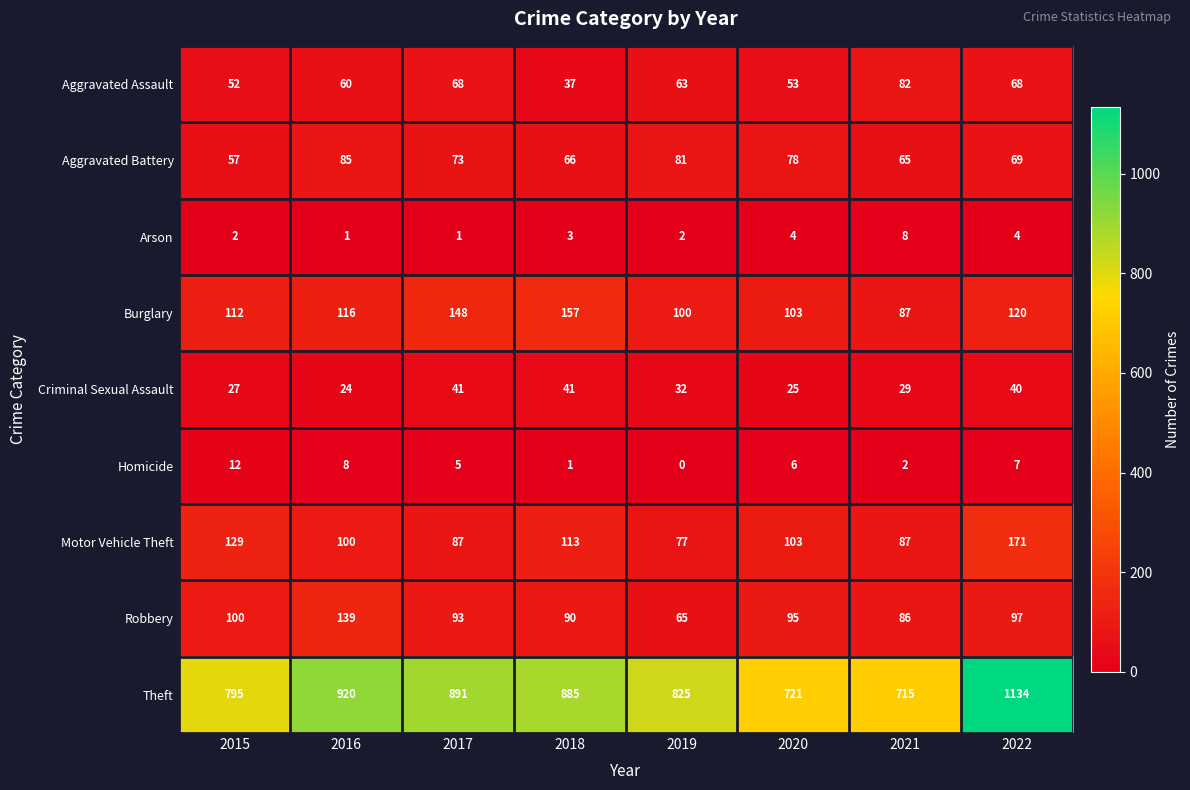

How many Arson values are between 2 and 4?

5